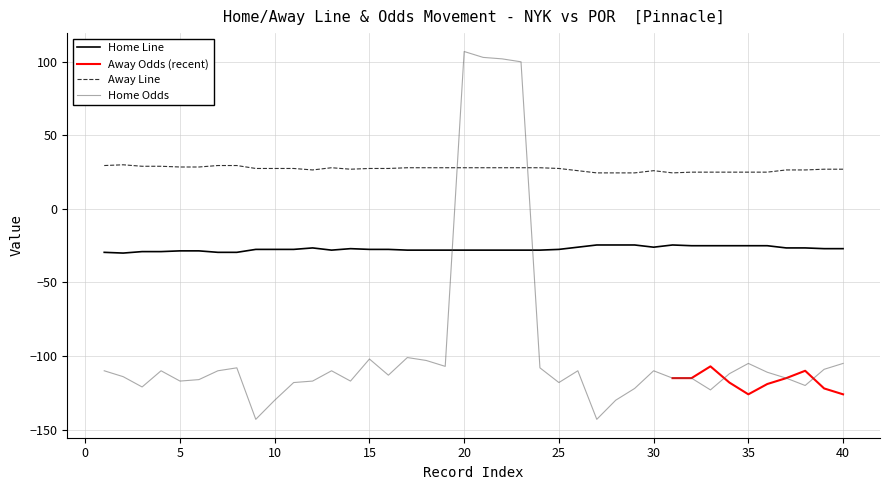

What is the minimum value for Home Odds?

-143.0